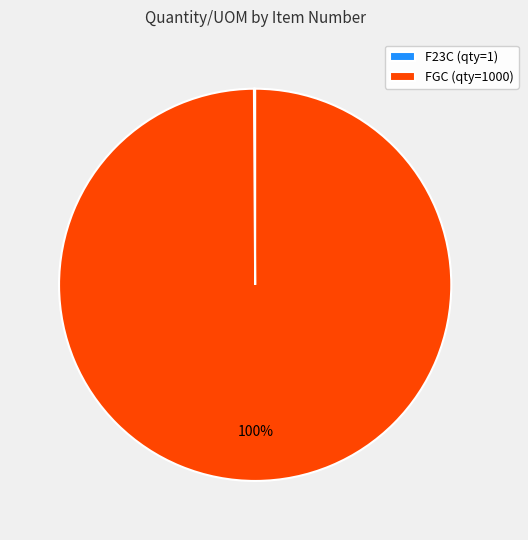

To the nearest percent, what portion does FGC (qty=1000) represent?

100%